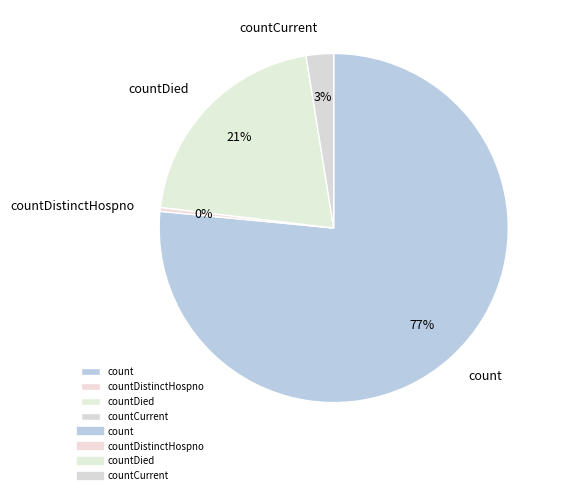

Combined, do countCurrent and countDied account for over 50%?

No